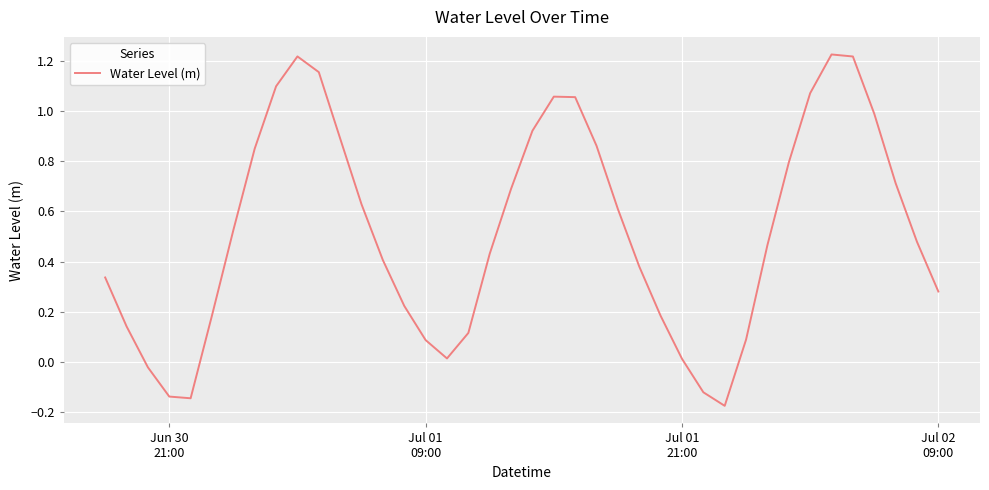

Does the chart have visible grid lines?

Yes